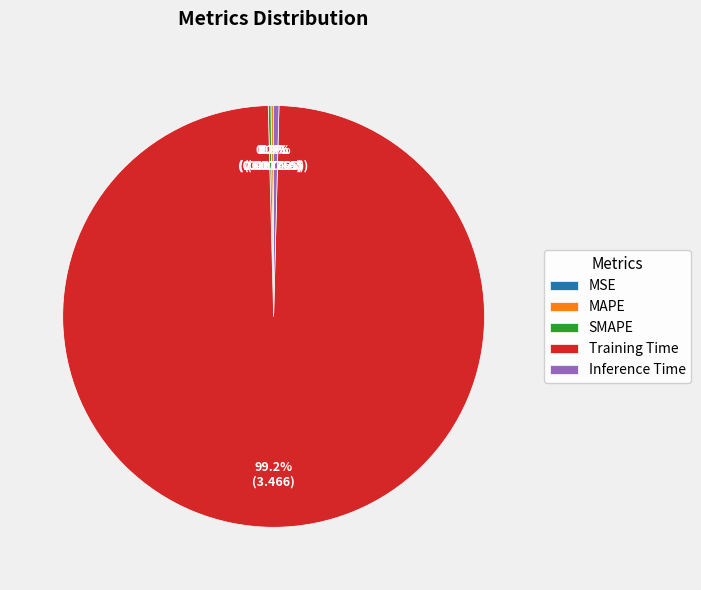

What is the majority slice?

Training Time